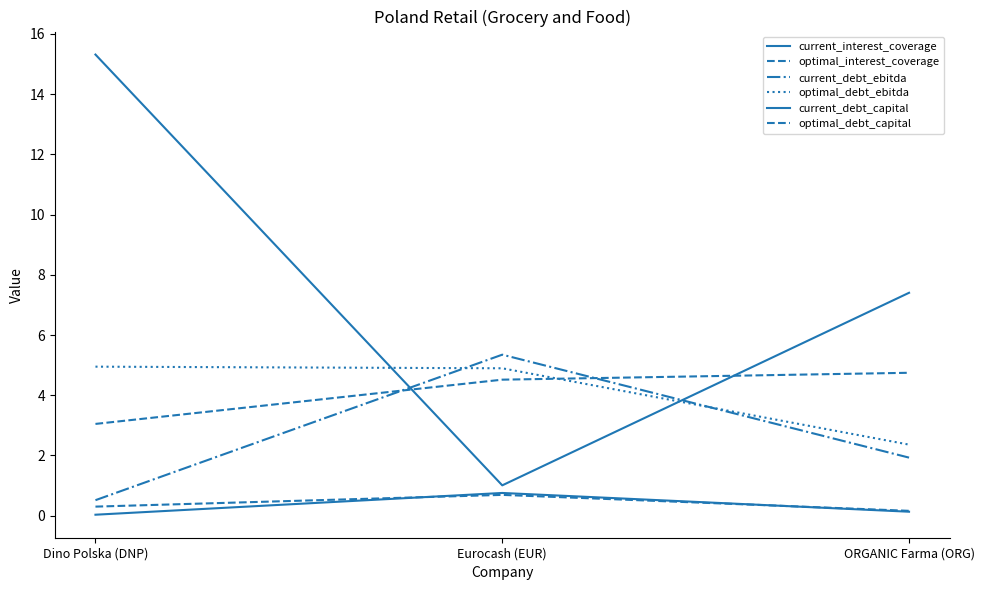

What is the value of the optimal_debt_capital point at the 3rd from the left?

0.2